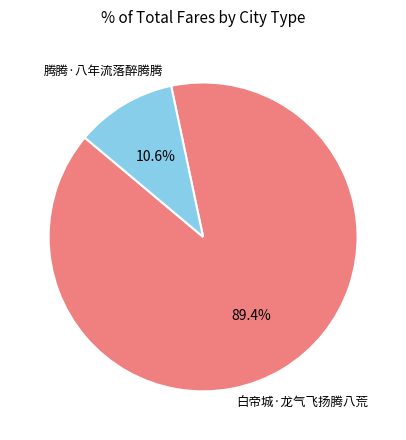

True or false: 腾腾·八年流落醉腾腾 accounts for 11% of the total.

True